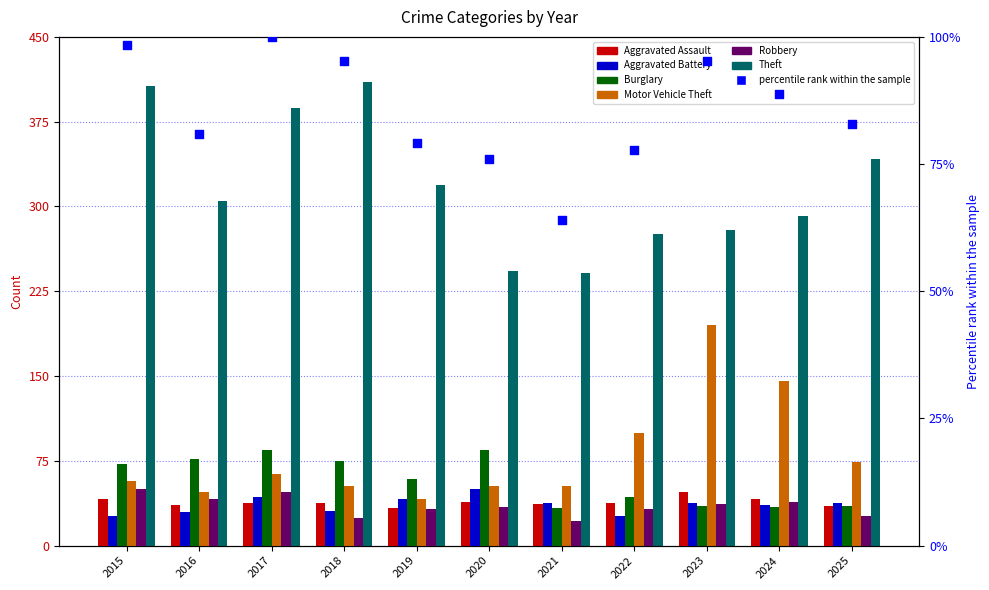

Is the value of Theft at 2025 greater than the value of Robbery at 2020?

Yes